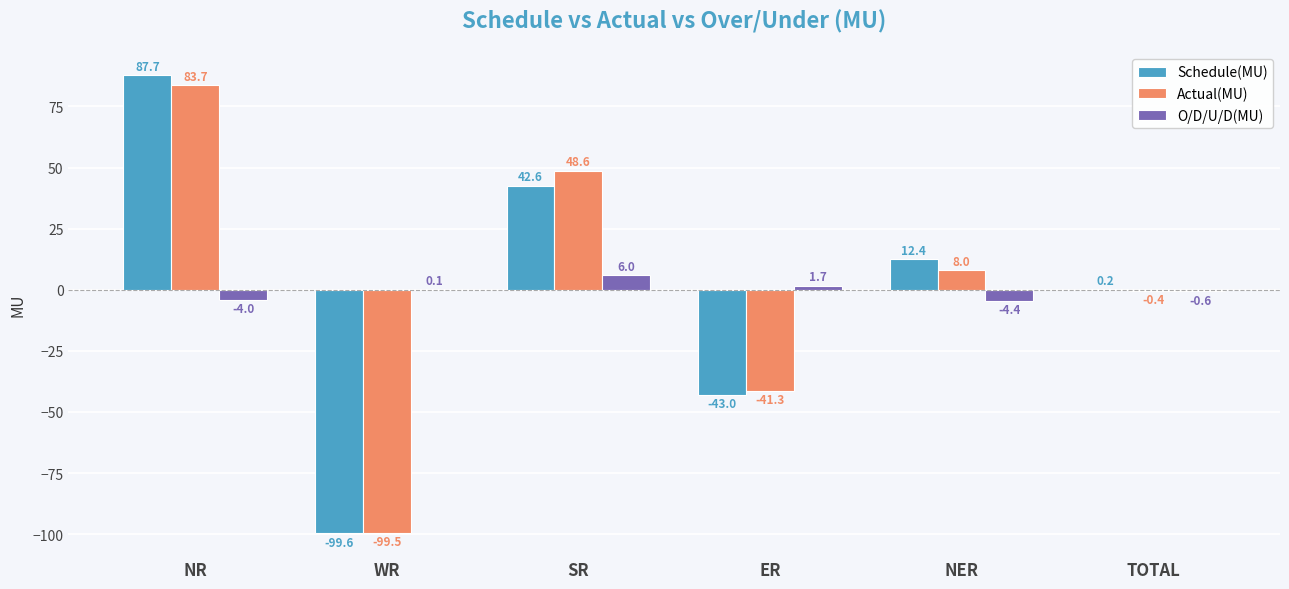

Which series has the largest range (max minus min)?

Schedule(MU)